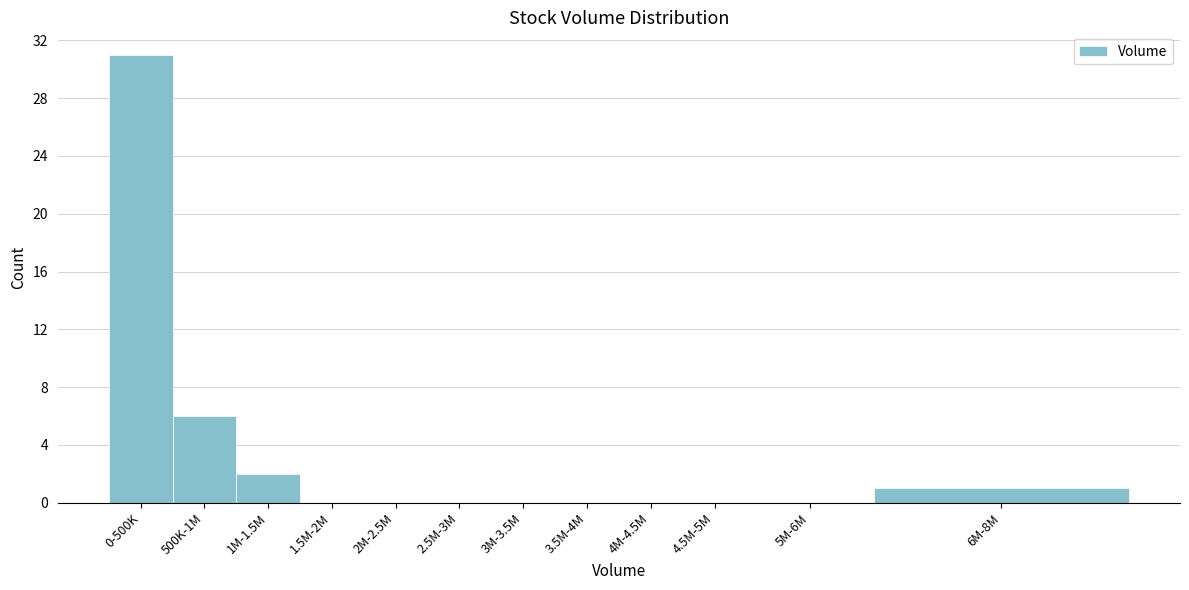

Reading left to right, what are all the values shown in this chart?

0-500K=31	500K-1M=6	1M-1.5M=2	1.5M-2M=0	2M-2.5M=0	2.5M-3M=0	3M-3.5M=0	3.5M-4M=0	4M-4.5M=0	4.5M-5M=0	5M-6M=0	6M-8M=1